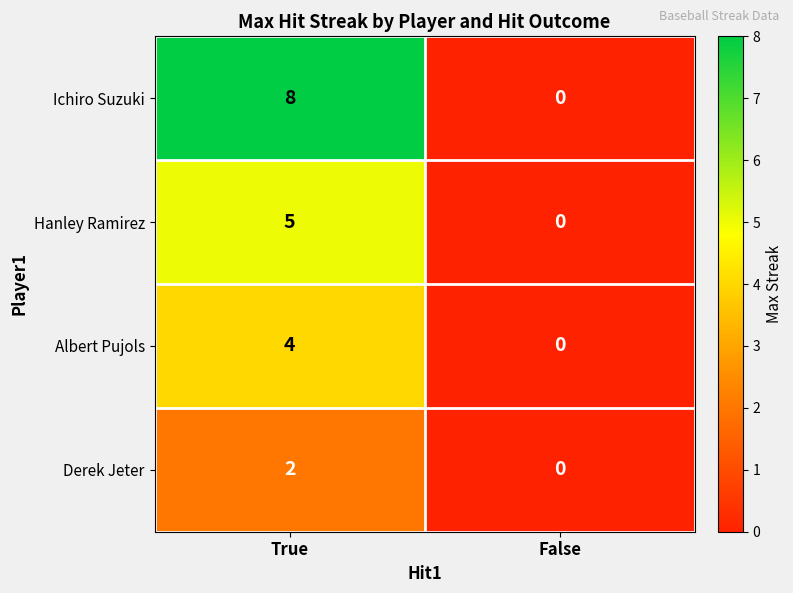

Reading left to right, extract all data points from this chart.

Ichiro Suzuki: 8	0
Hanley Ramirez: 5	0
Albert Pujols: 4	0
Derek Jeter: 2	0